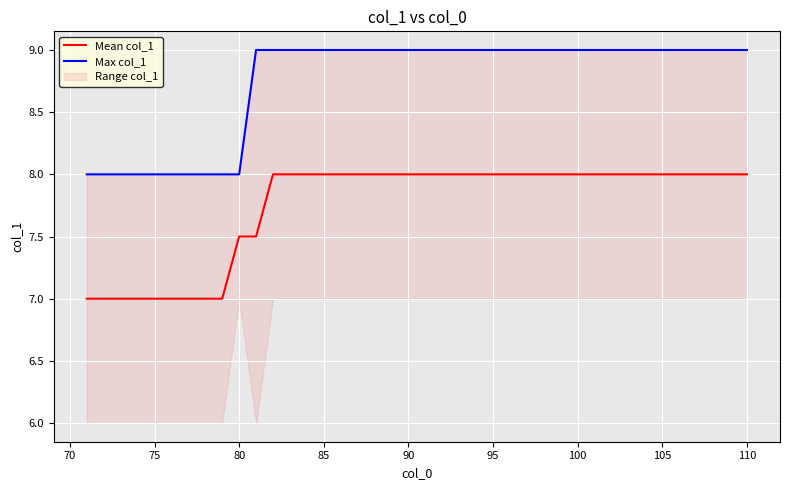

What is the maximum value for Mean col_1?

8.0